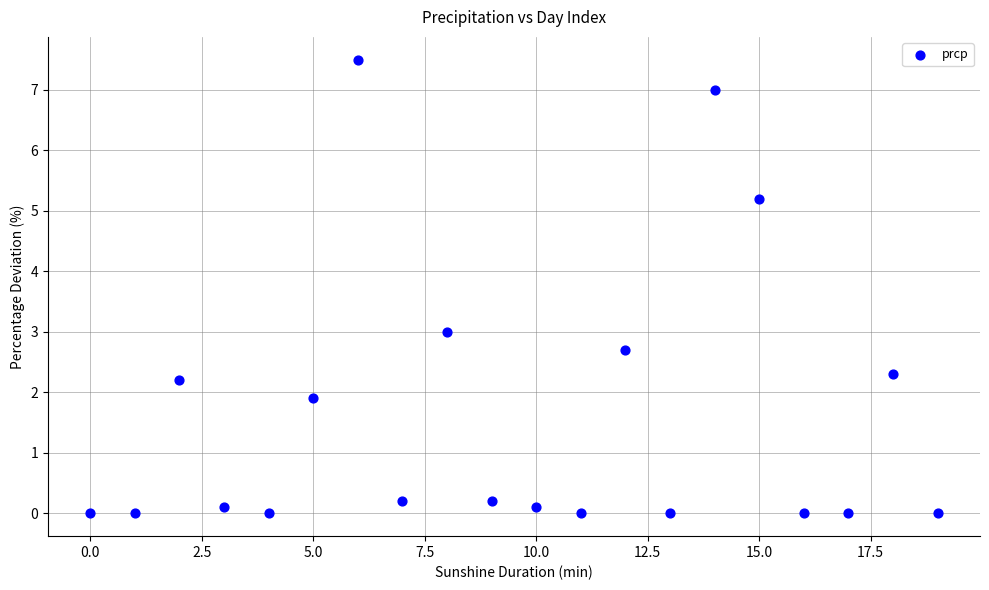

What is the range of Y values (max minus min)?

7.5